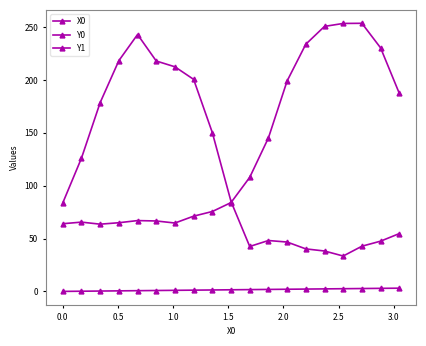

What is the value of the Y1 point at the 13th from the left?

46.7